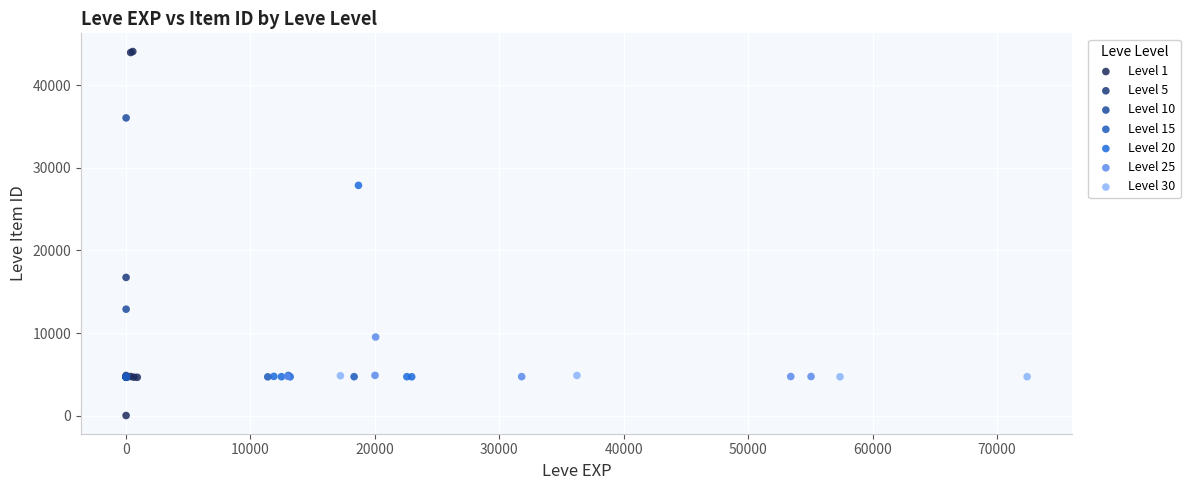

Which series contains the highest Y value?

Level 1